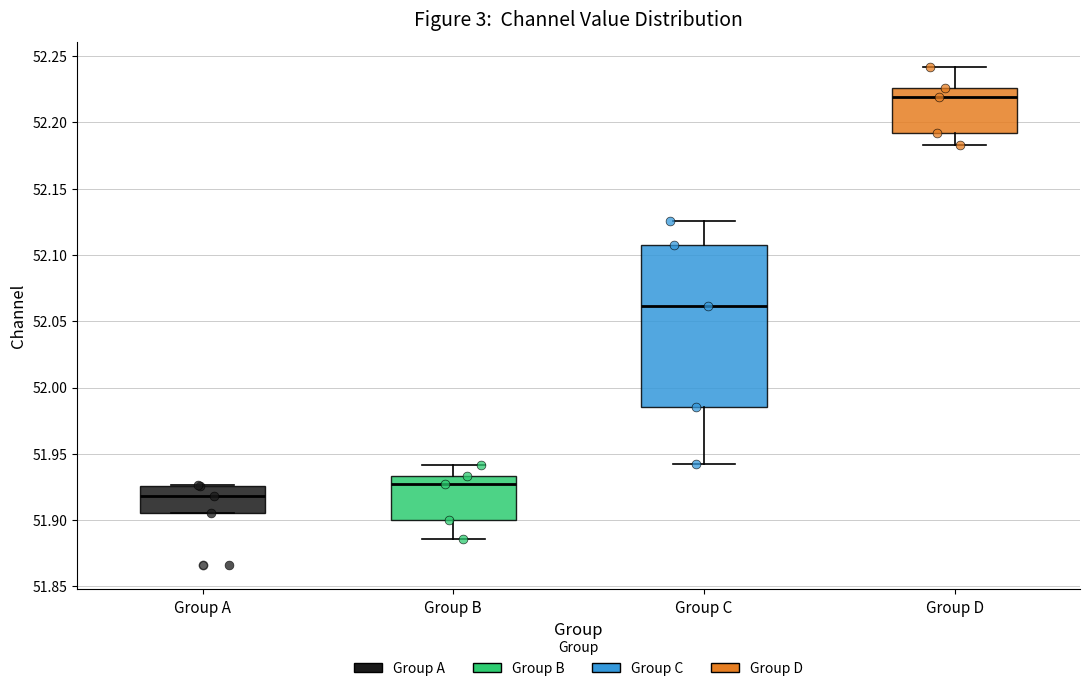

Reading left to right, read every box against the y-axis: the position of its median line, the range the box covers, and the ends of its whiskers. The values are not printed on the chart, so give them approximately, as read against the axis.

Group A: median 51.920, box 51.905 to 51.925, whiskers 51.905 to 51.925
Group B: median 51.925, box 51.900 to 51.935, whiskers 51.885 to 51.940
Group C: median 52.060, box 51.985 to 52.105, whiskers 51.940 to 52.125
Group D: median 52.220, box 52.190 to 52.225, whiskers 52.185 to 52.240